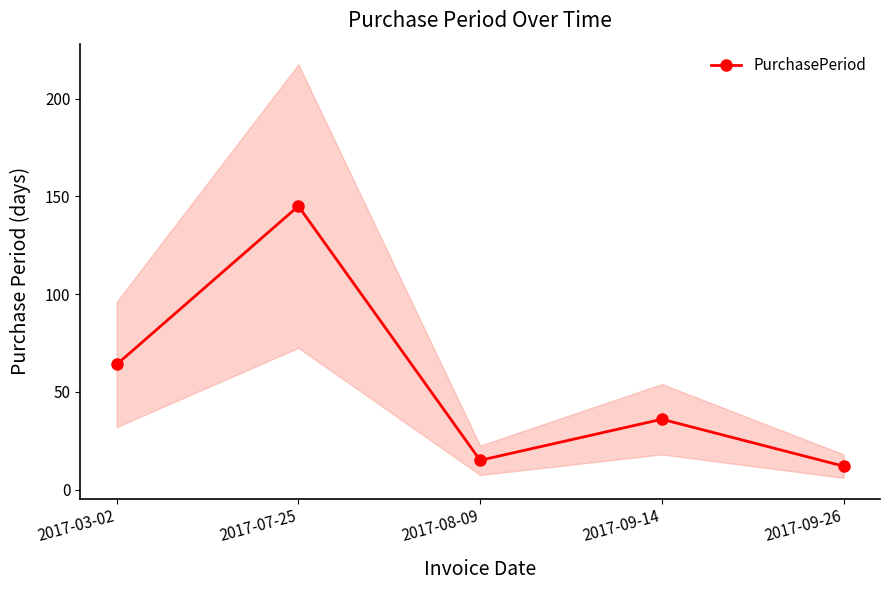

What is the change in value from 2017-03-02 to 2017-07-25?

+81